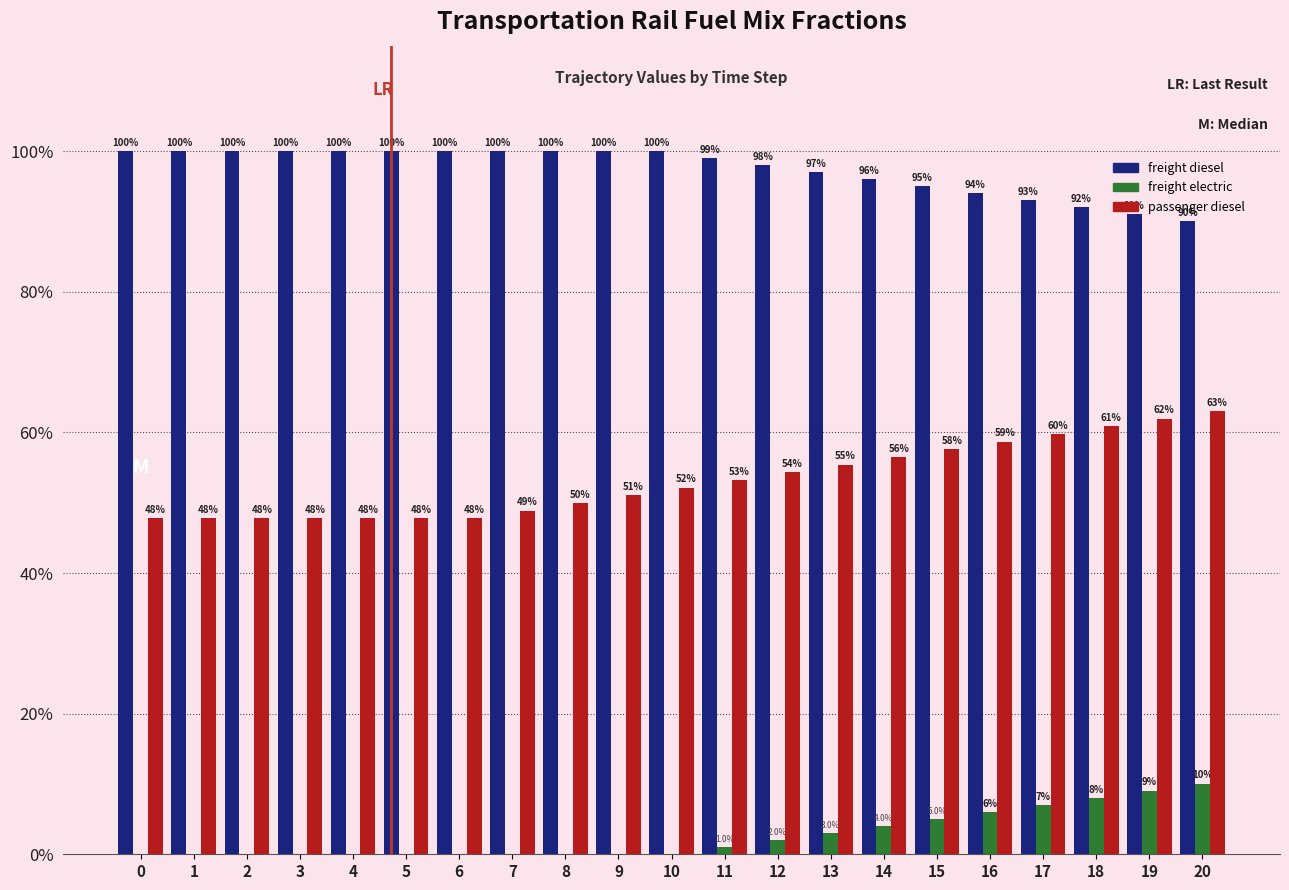

Are the bars horizontal?

No